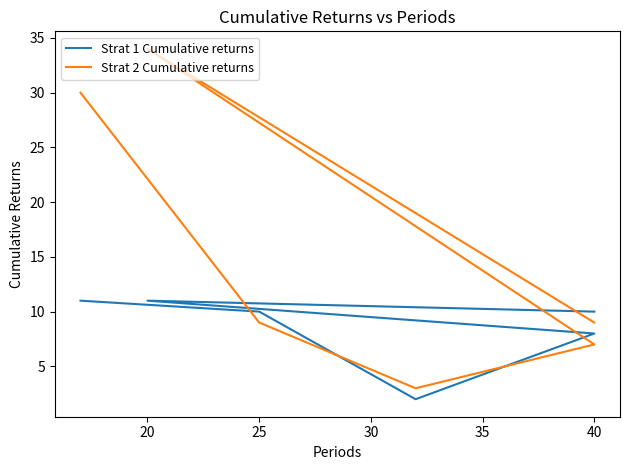

What is the average value of the Strat 2 Cumulative returns series?

15